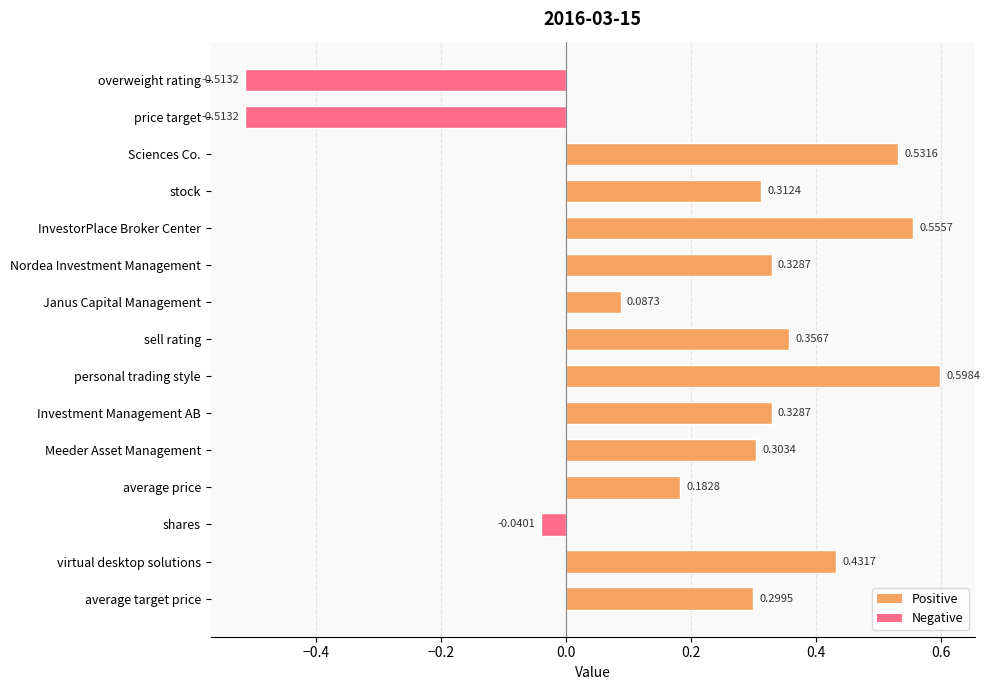

True or false: the data shows 0.3 at Nordea Investment Management.

True